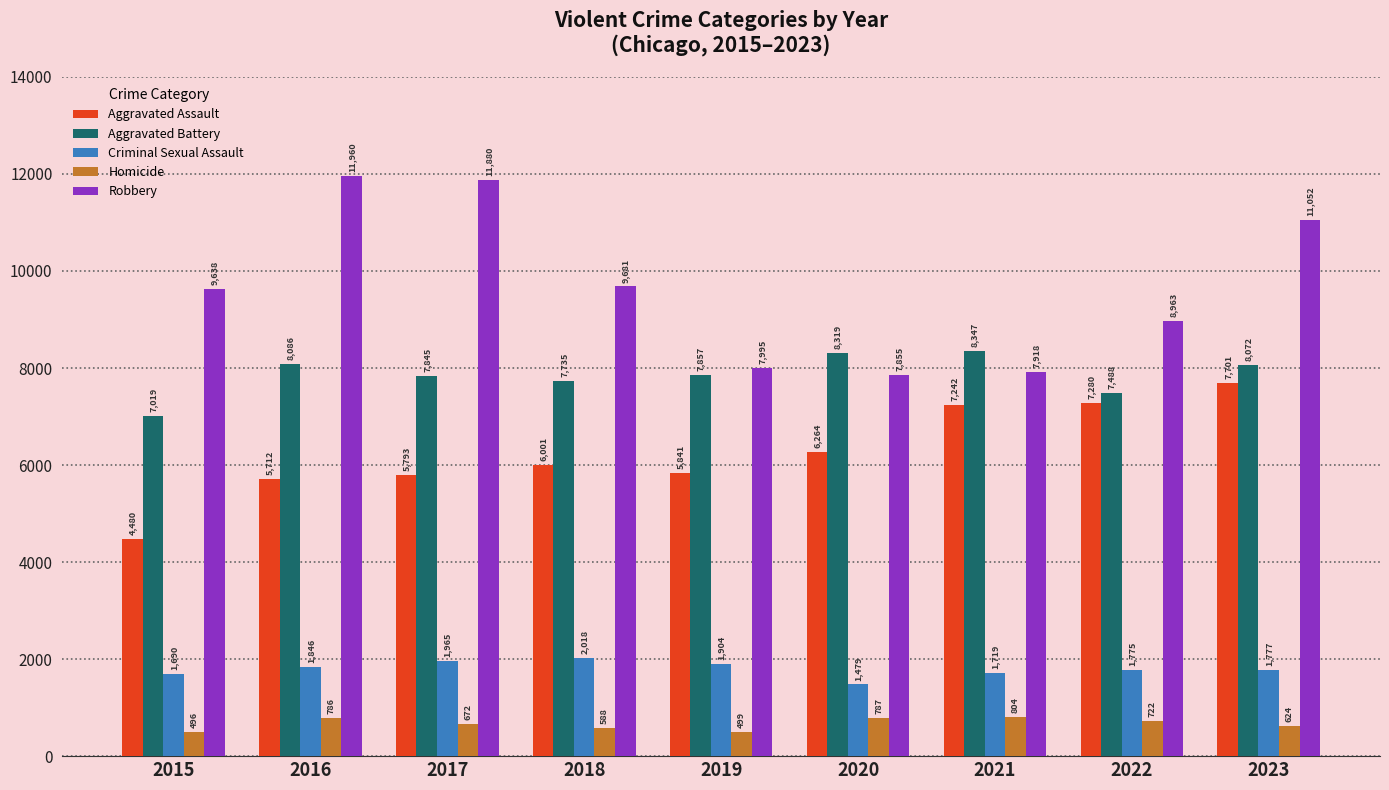

What is the average value of the Aggravated Battery series?

7863